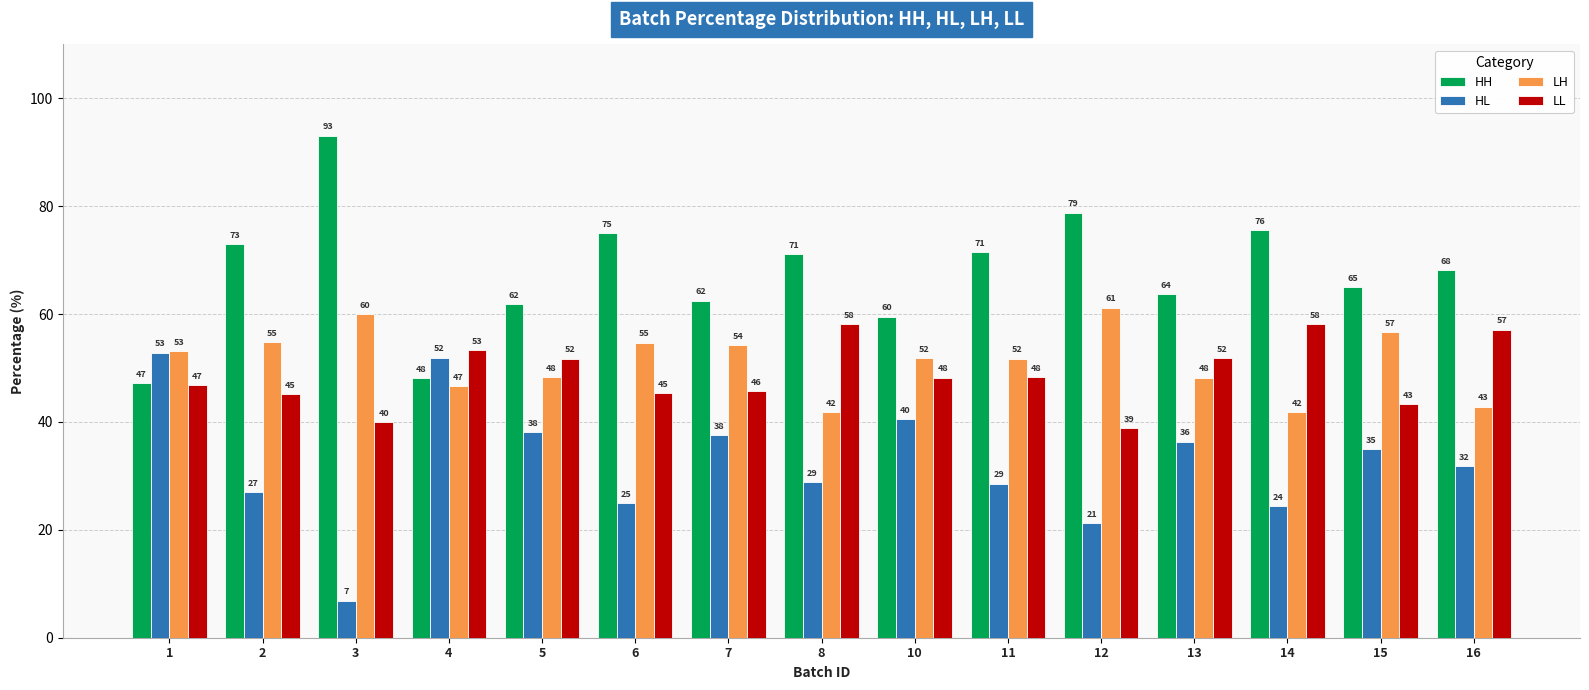

At which category does the chart reach its minimum across all series?

3